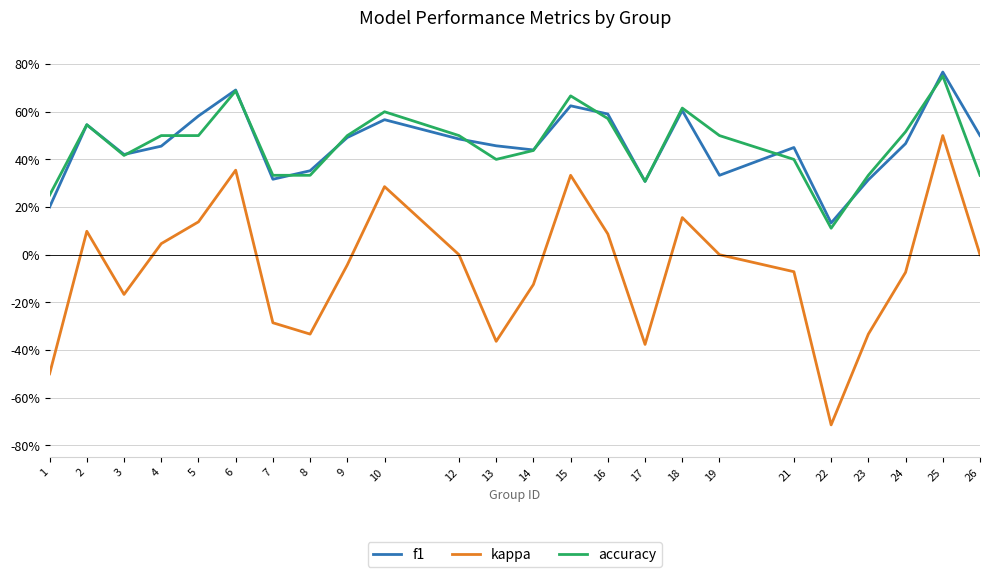

At which category does the chart reach its peak across all series?

25